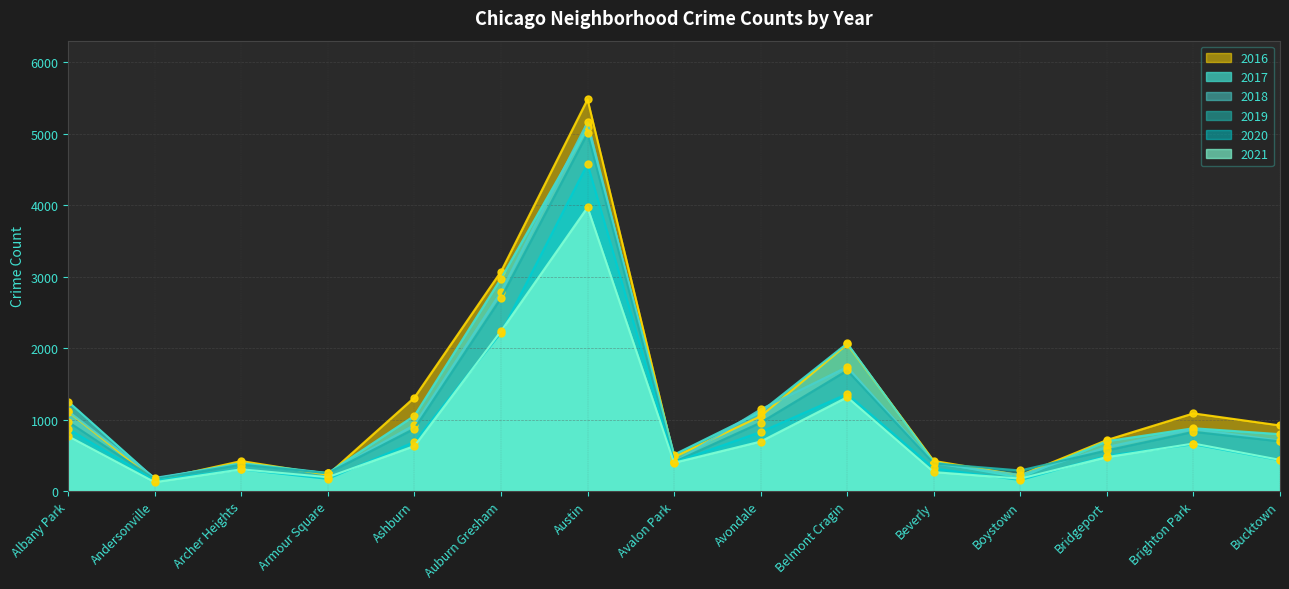

Between Avondale and Bucktown, which series saw the biggest shift?

2018